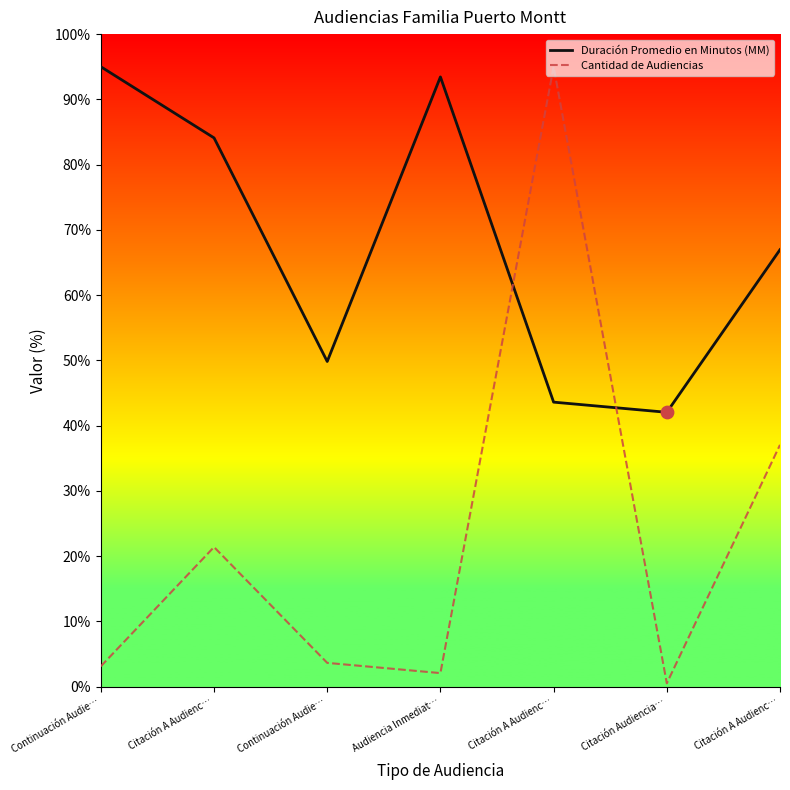

Is the value of Cantidad de Audiencias at Citación A Audienc… greater than the value of Duración Promedio en Minutos (MM) at Citación A Audienc…?

No